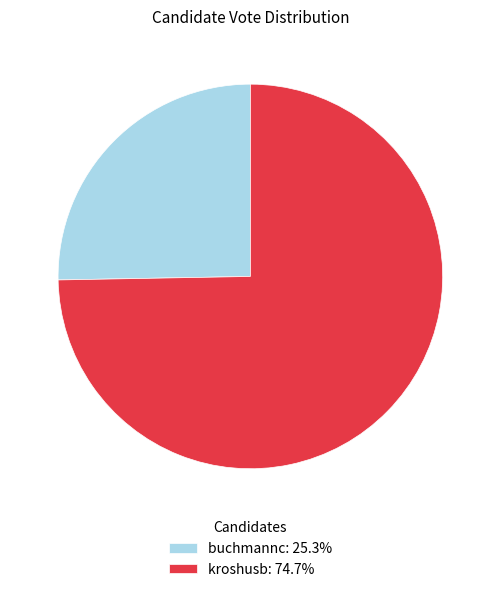

Which slice is the smallest?

buchmannc